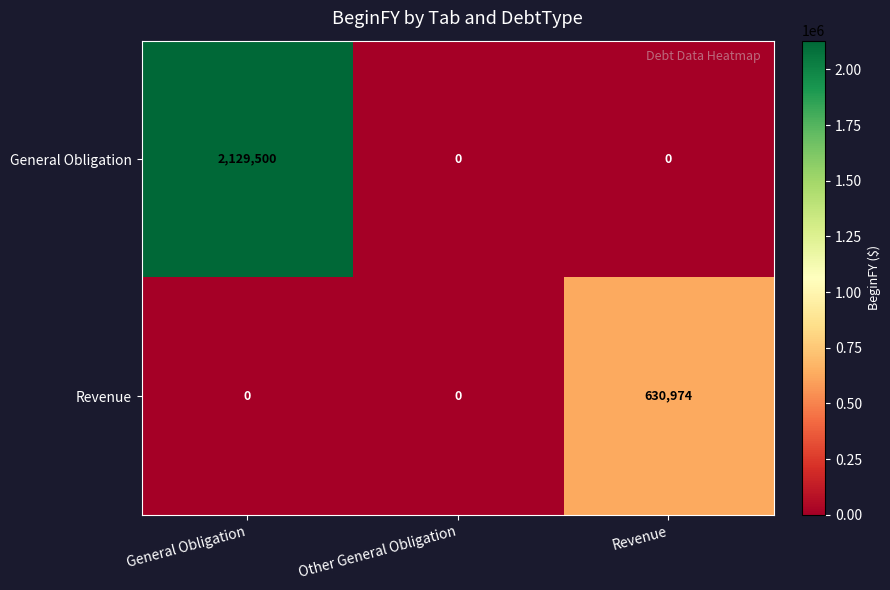

Reading left to right, what are all the values shown in this chart?

General Obligation: 2129500	0	0
Revenue: 0	0	630974